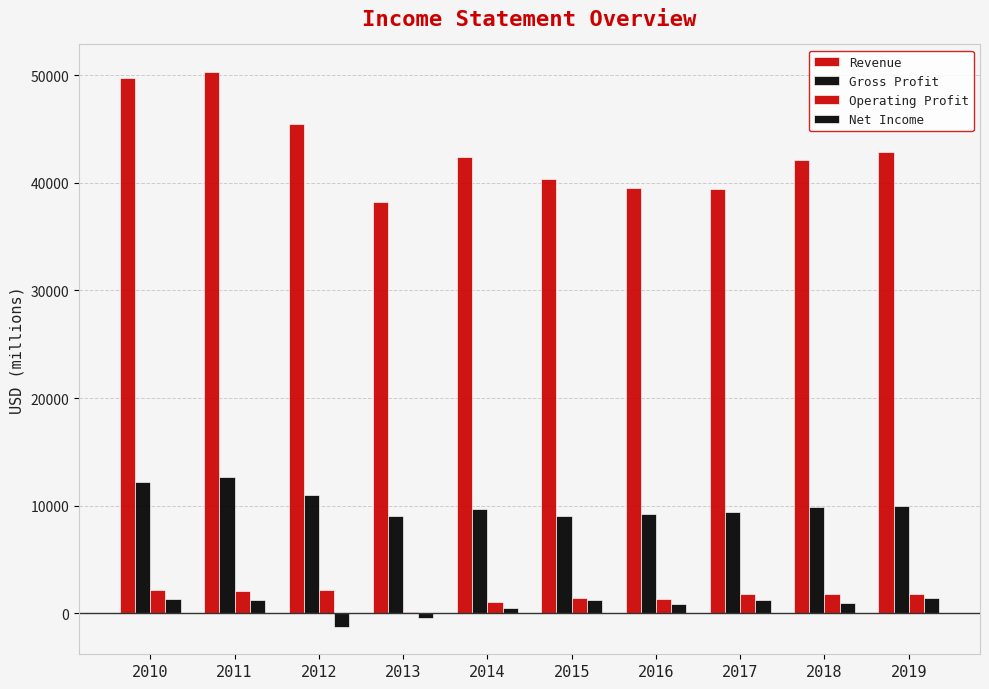

Reading left to right, extract all data points from this chart.

Revenue: 49694	50272	45457	38252	42410	40339	39528	39403	42151	42879
Gross Profit: 12160	12637	10984	9023	9690	9047	9191	9440	9876	9961
Operating Profit: 2182	2071	2123	90	1093	1423	1360	1820	1794	1839
Net Income: 1317	1277	-1231	-441	532	1233	897	1228	1000	1464